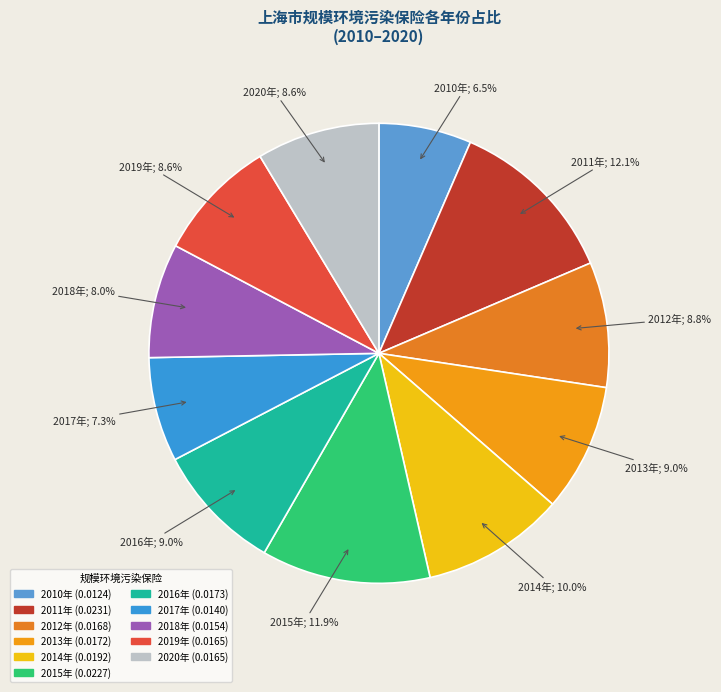

Which category has the smallest portion of the pie?

2010